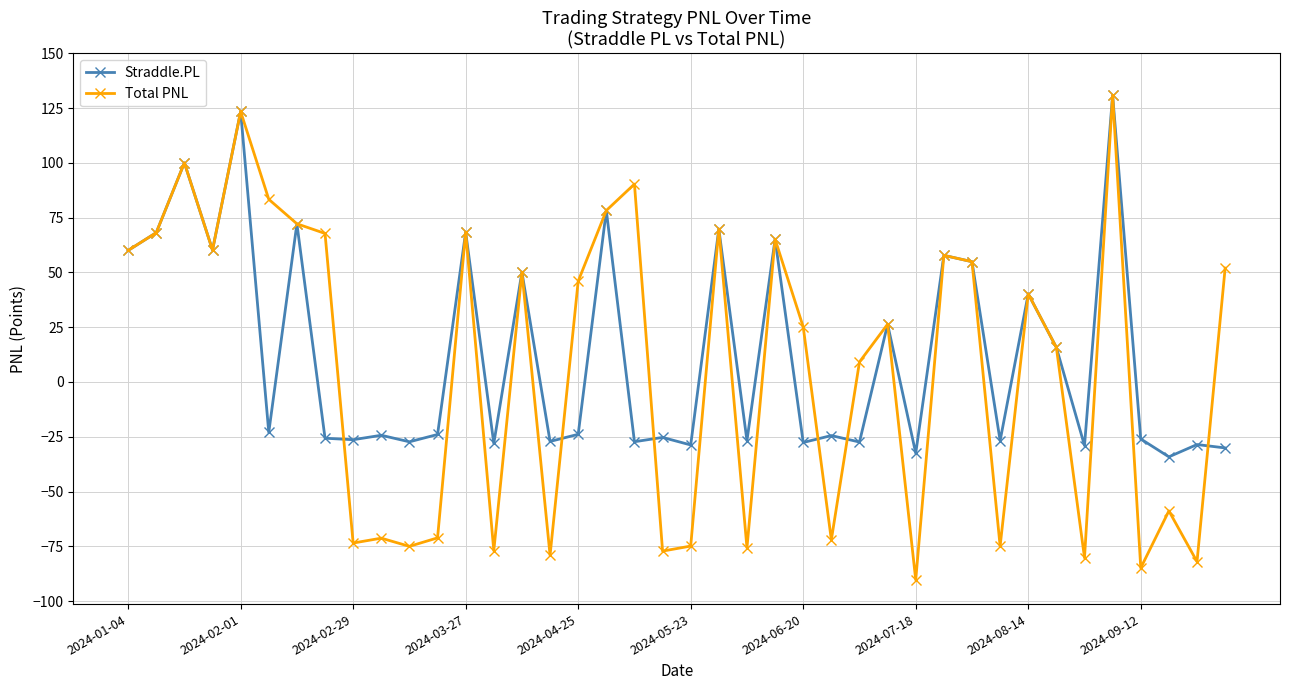

Count the number of data series in this chart.

2